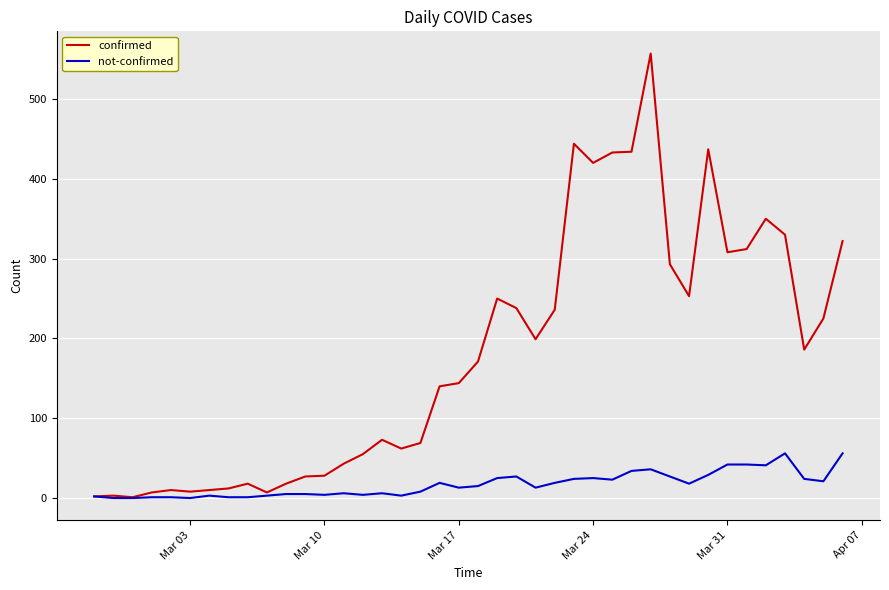

What is the difference between the second highest and second lowest values in the confirmed series?

442